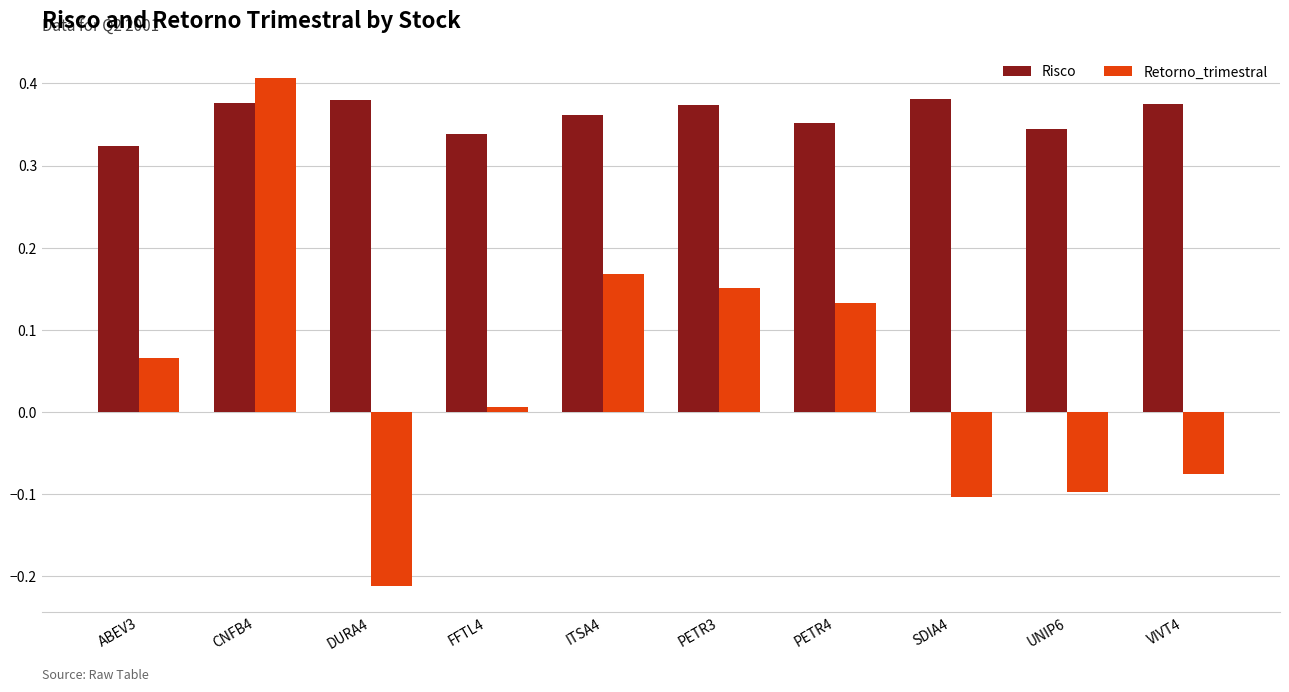

What is the difference between the maximum and second lowest values in the Retorno_trimestral series?

0.5